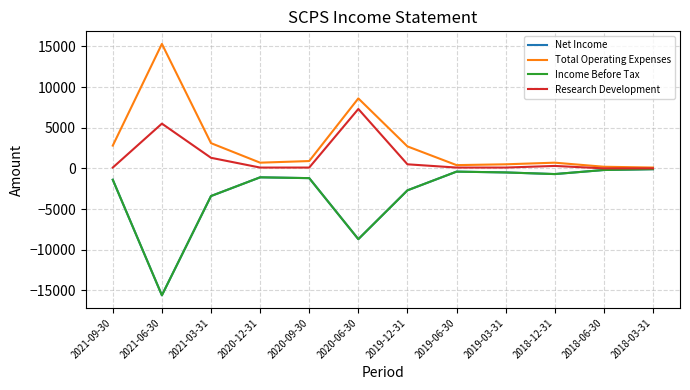

Reading left to right, transcribe all the data shown in this chart.

Net Income: 2021-09-30=-1400	2021-06-30=-15600	2021-03-31=-3400	2020-12-31=-1100	2020-09-30=-1200	2020-06-30=-8700	2019-12-31=-2700	2019-06-30=-400	2019-03-31=-500	2018-12-31=-700	2018-06-30=-200	2018-03-31=-100
Total Operating Expenses: 2021-09-30=2800	2021-06-30=15300	2021-03-31=3100	2020-12-31=700	2020-09-30=900	2020-06-30=8600	2019-12-31=2700	2019-06-30=400	2019-03-31=500	2018-12-31=700	2018-06-30=200	2018-03-31=100
Income Before Tax: 2021-09-30=-1400	2021-06-30=-15600	2021-03-31=-3400	2020-12-31=-1100	2020-09-30=-1200	2020-06-30=-8700	2019-12-31=-2700	2019-06-30=-400	2019-03-31=-500	2018-12-31=-700	2018-06-30=-200	2018-03-31=-100
Research Development: 2021-09-30=100	2021-06-30=5500	2021-03-31=1300	2020-12-31=100	2020-09-30=100	2020-06-30=7300	2019-12-31=500	2019-06-30=100	2019-03-31=100	2018-12-31=300	2018-06-30=0	2018-03-31=0